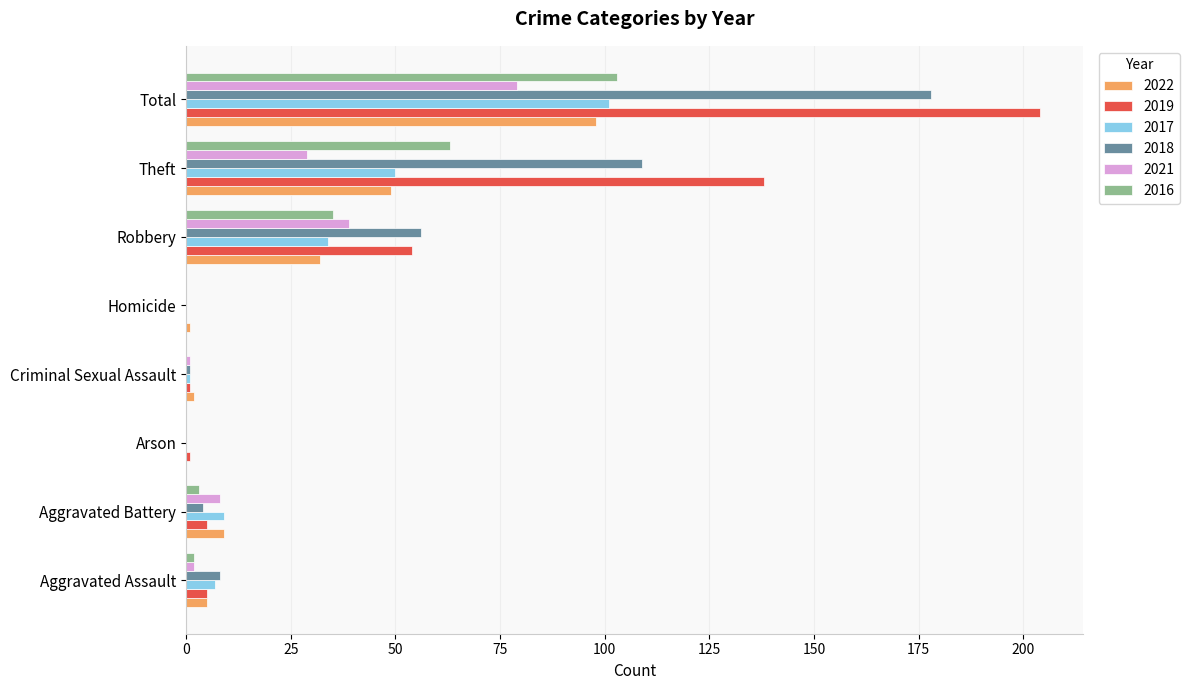

Is it true that 2022 equals 59 at Total?

False